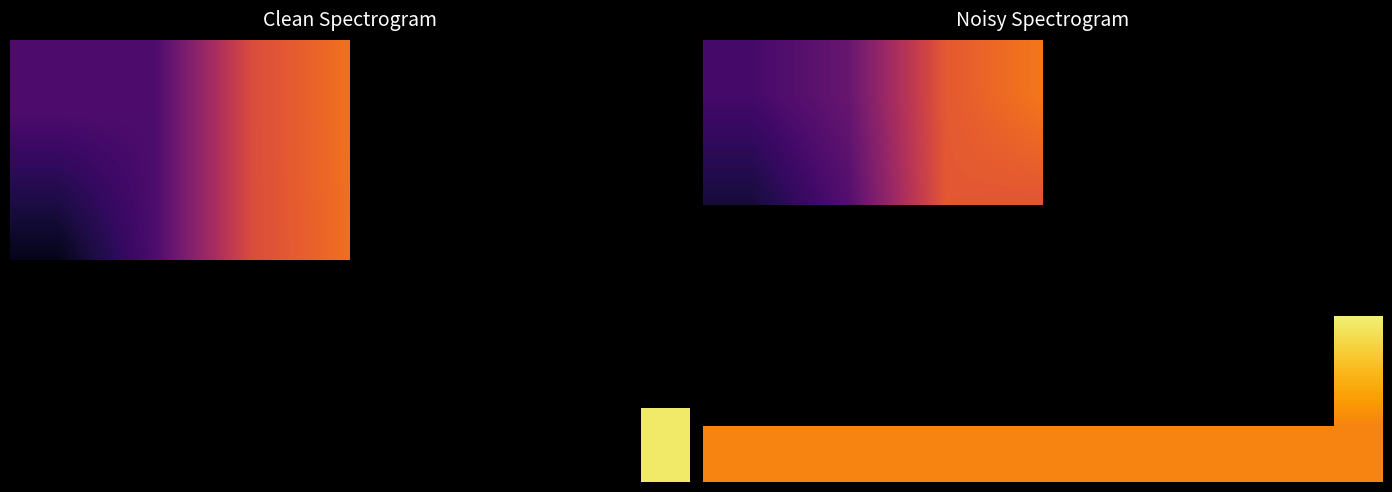

At which category does the chart reach its peak across all series?

6